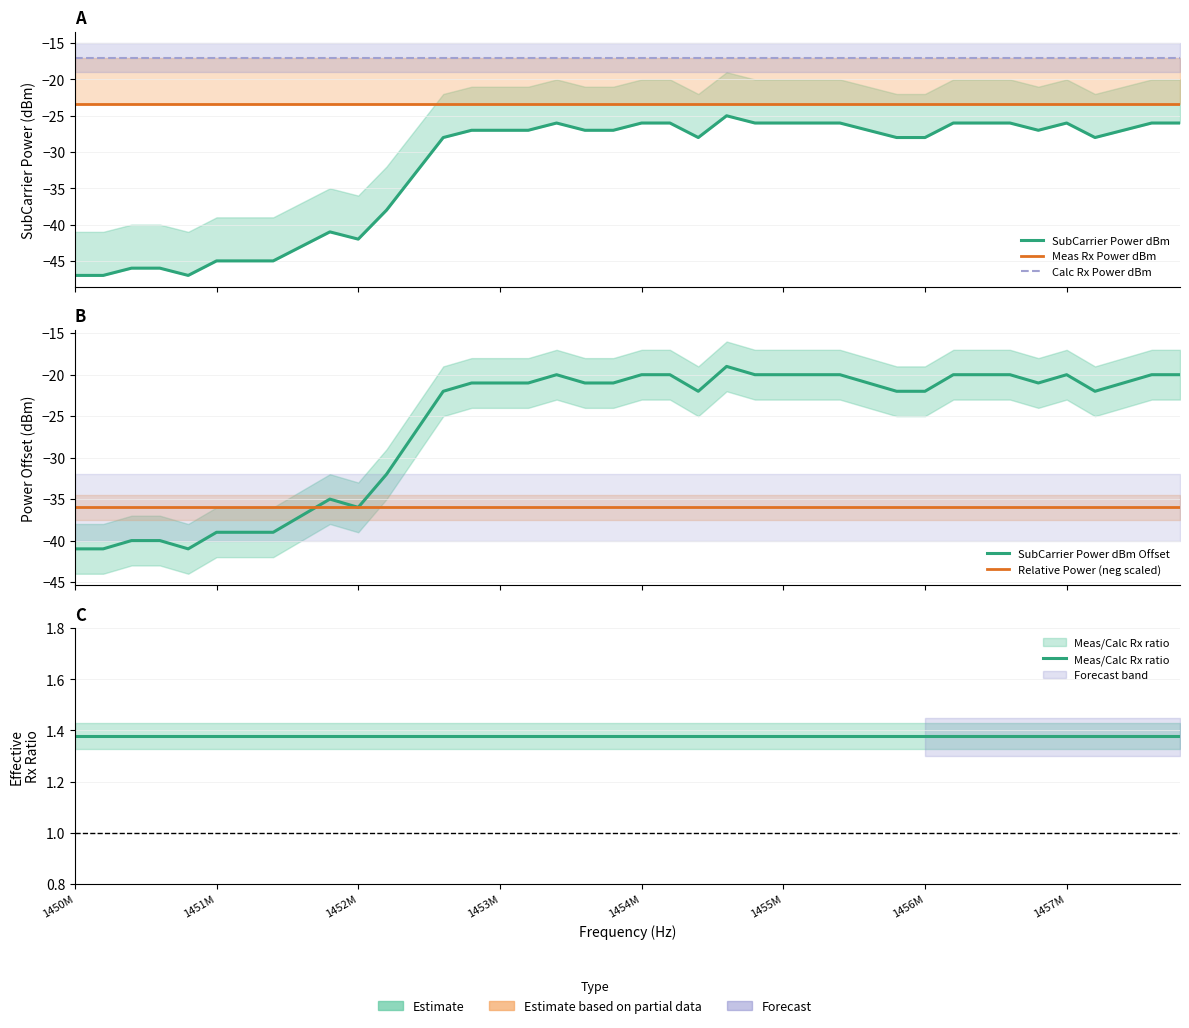

Between 29 and 22, which is larger?

29